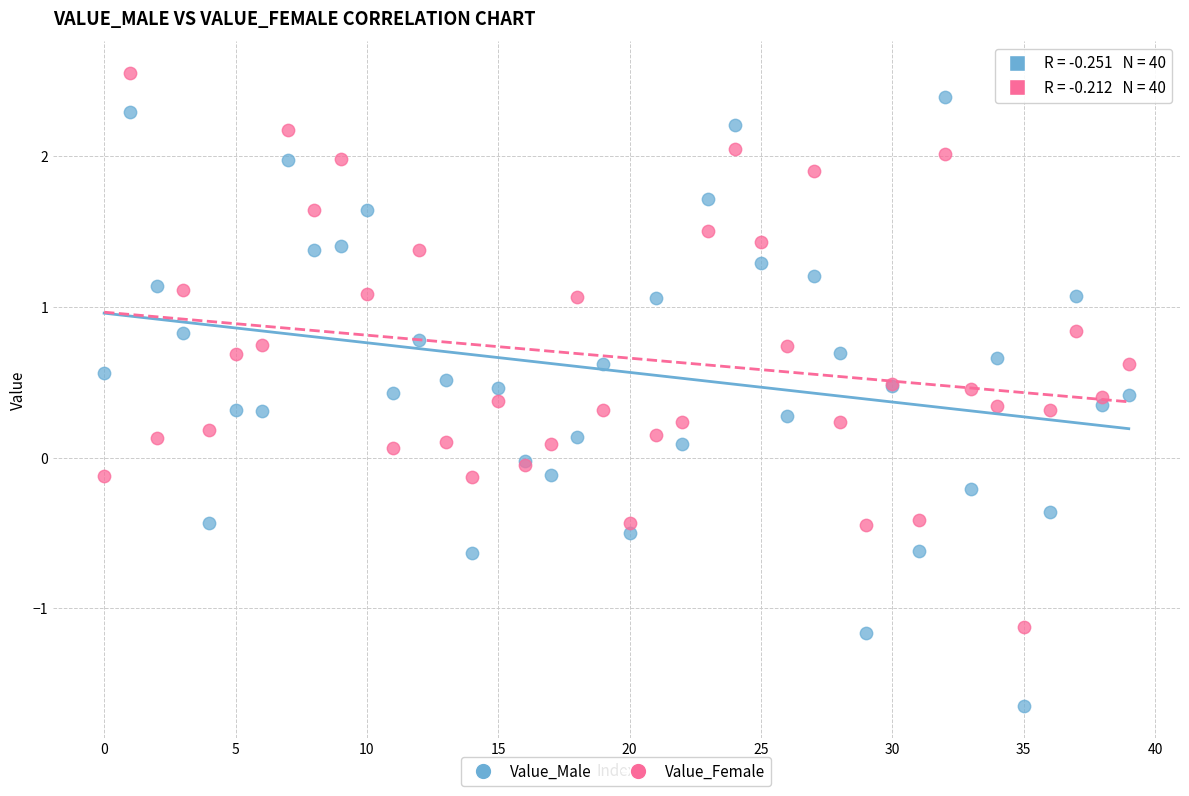

Which series contains the lowest Y value?

Value_Male